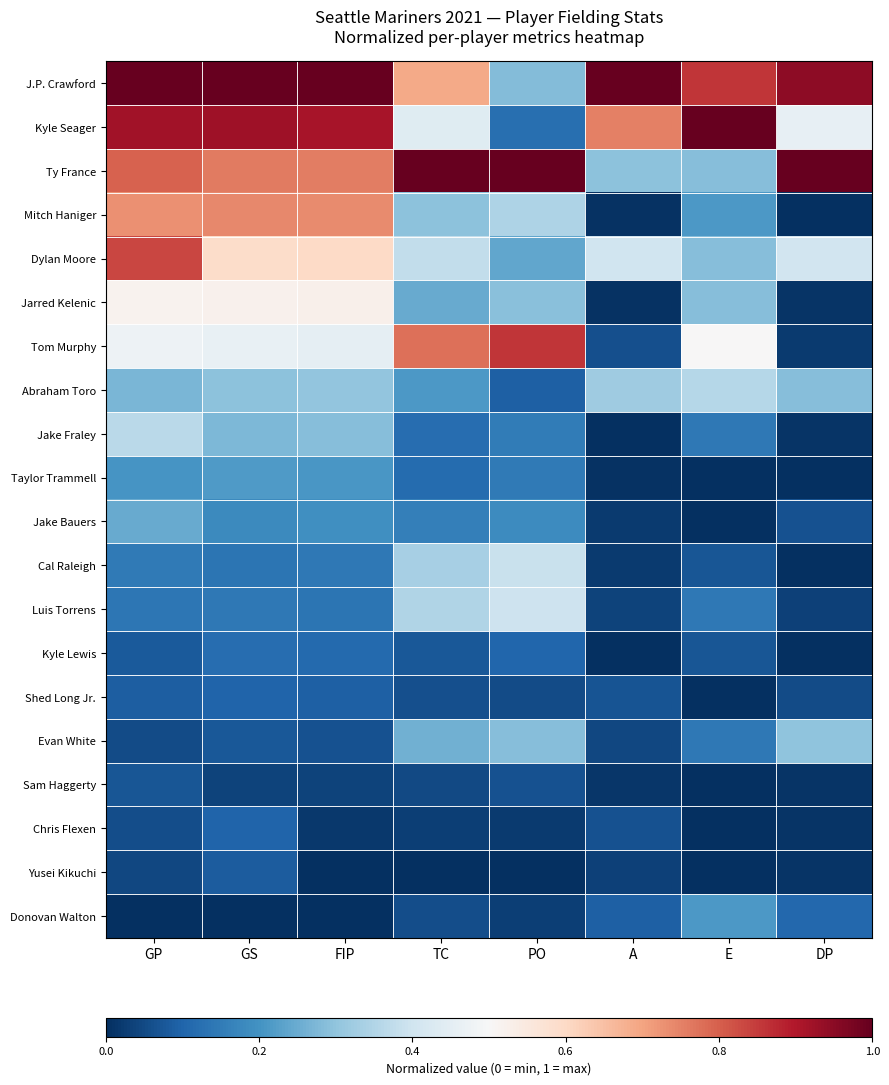

How many series are shown in this chart?

20